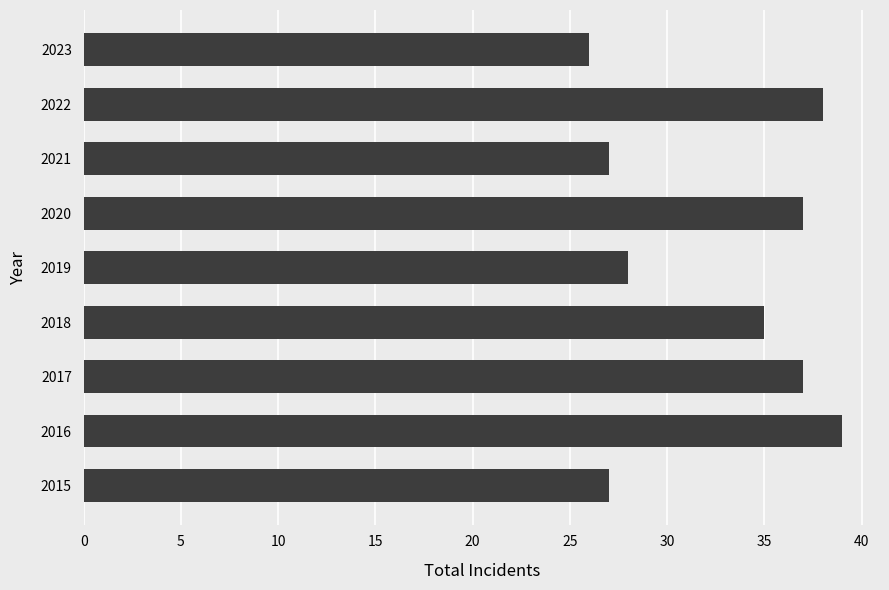

The value at 2021 is 12. True or false?

False